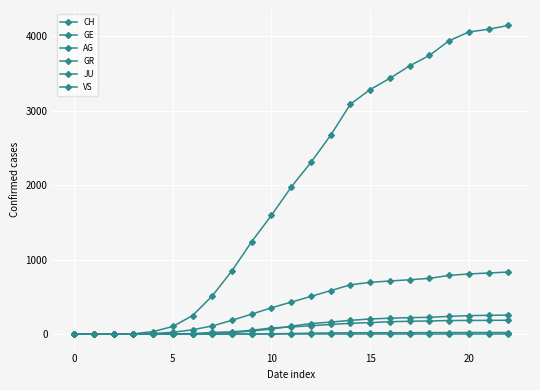

Count the number of categories in the chart.

23